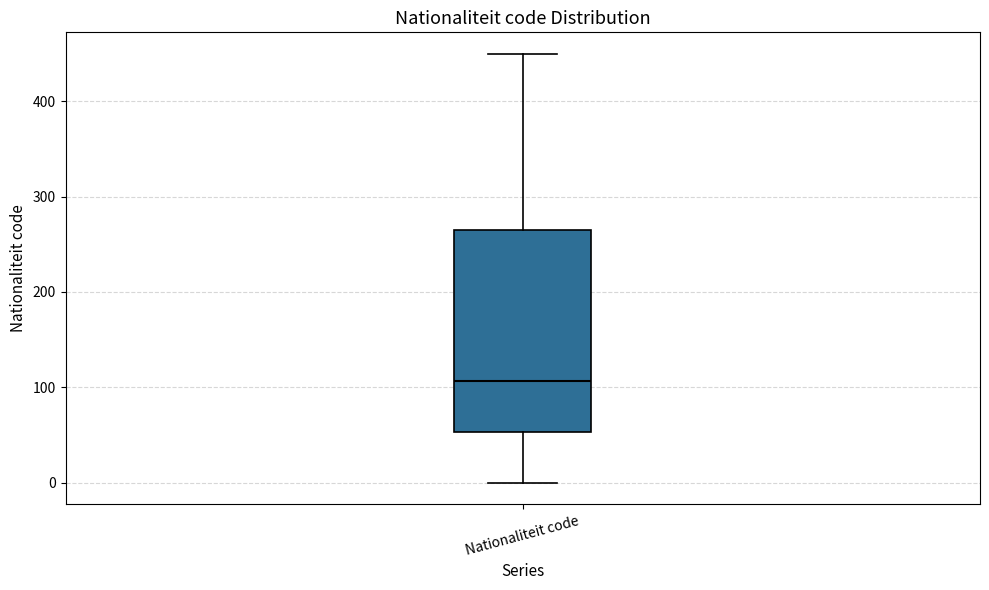

Read this box plot against the y-axis: the position of the median line, the range covered by the box, and the ends of both whiskers. The values are not printed on the chart, so give them approximately, as read against the axis.

median 110, box 50 to 260, whiskers 0 to 450